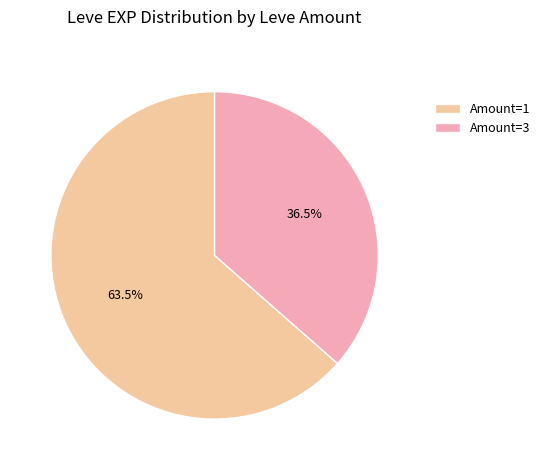

Which has a higher value, Amount=3 or Amount=1?

Amount=1